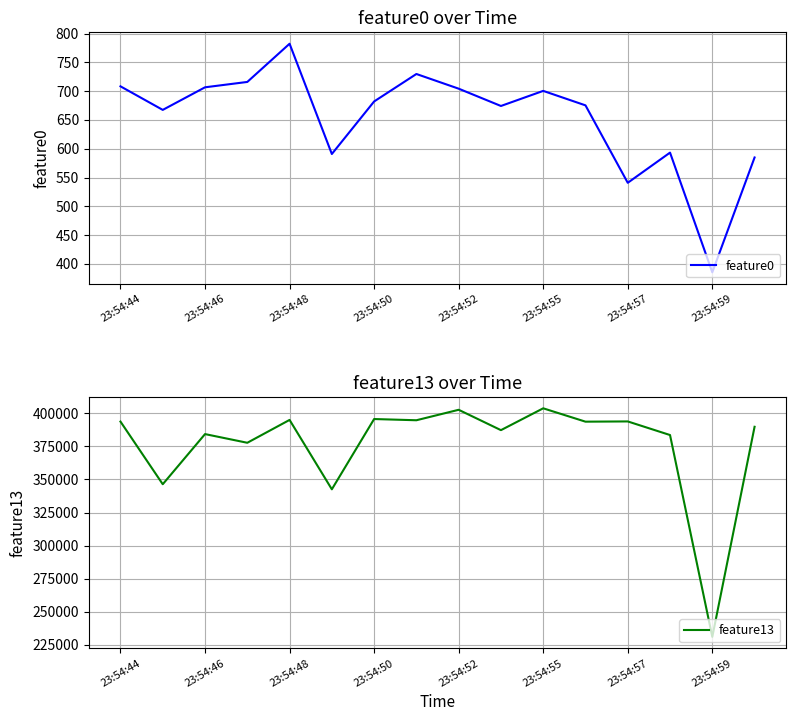

Which category has the highest value in the feature0 series?

23:54:48